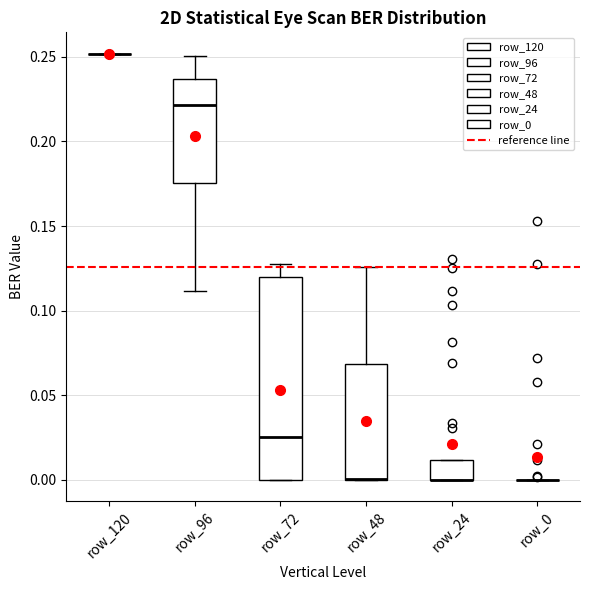

Reading left to right, read every box against the y-axis: the position of its median line, the range the box covers, and the ends of its whiskers. The values are not printed on the chart, so give them approximately, as read against the axis.

row_120: box collapsed to a line at 0.250, whiskers 0.250 to 0.250
row_96: median 0.220, box 0.175 to 0.235, whiskers 0.110 to 0.250
row_72: median 0.025, box 0.000 to 0.120, whiskers 0.000 to 0.130
row_48: median 0.000 (drawn on the box's lower edge), box 0.000 to 0.070, whiskers 0.000 to 0.125
row_24: median 0.000 (drawn on the box's lower edge), box 0.000 to 0.010, whiskers 0.000 to 0.010
row_0: box collapsed to a line at 0.000, whiskers 0.000 to 0.000